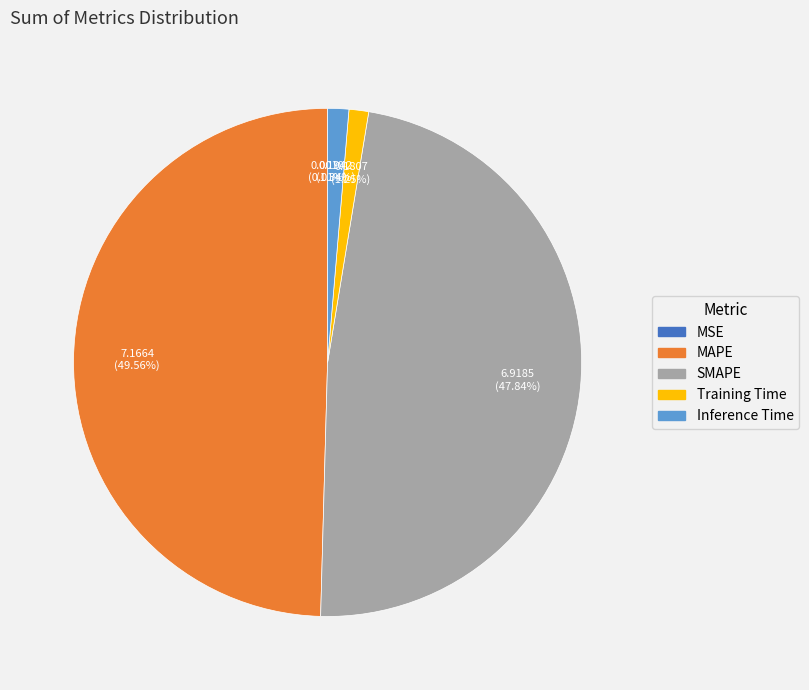

Which has a higher value, Training Time or MAPE?

MAPE